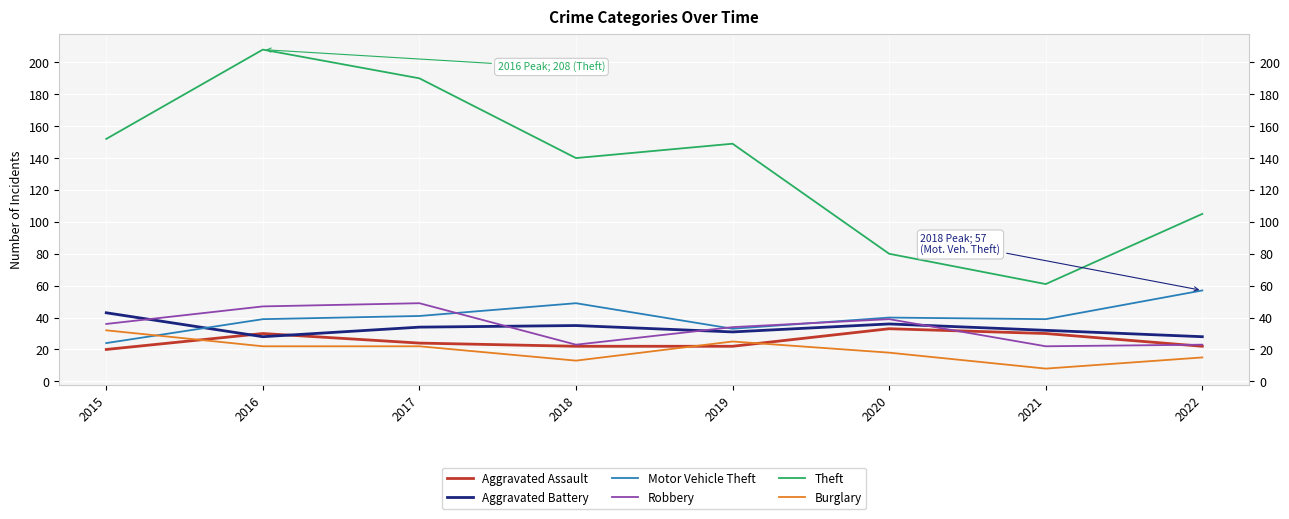

The value of Motor Vehicle Theft at 2015 is 12. True or false?

False